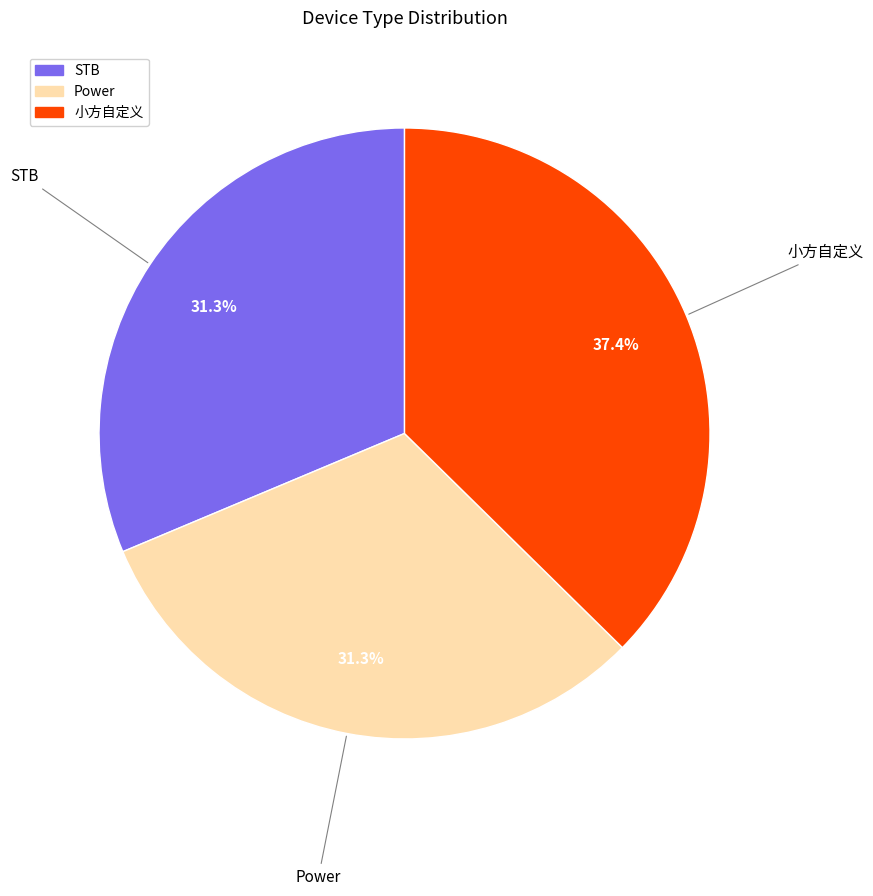

What percentage is the STB slice, to the nearest percent?

31%